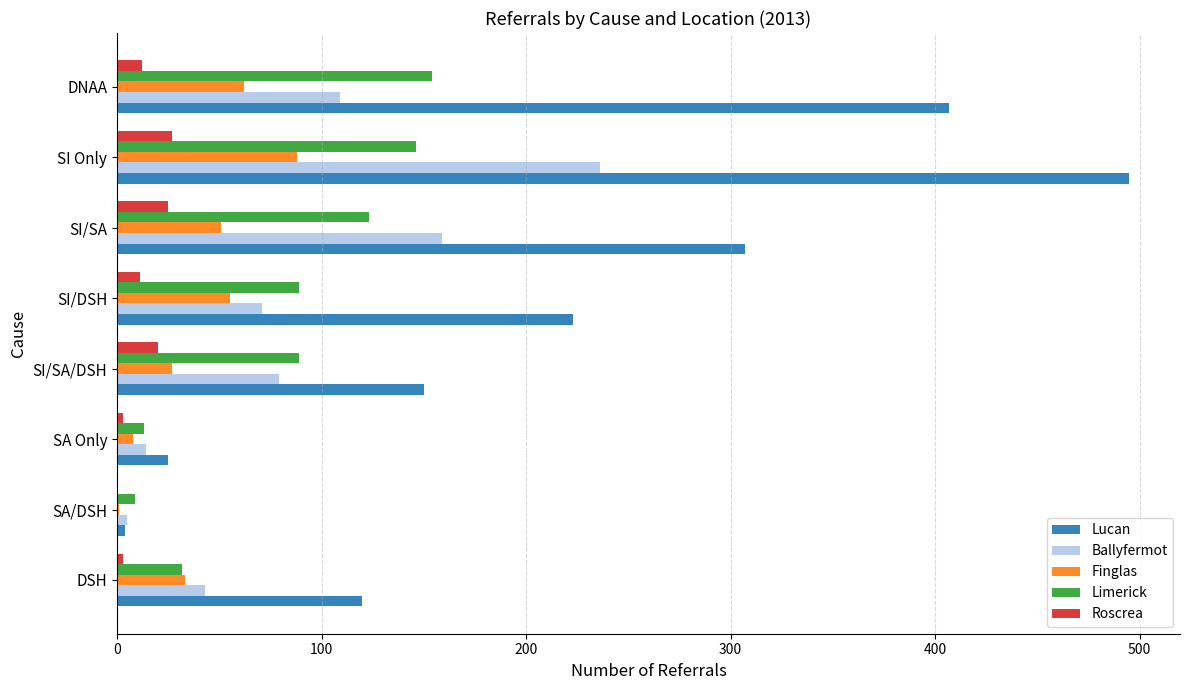

At which category is the sum across all series the highest?

SI Only